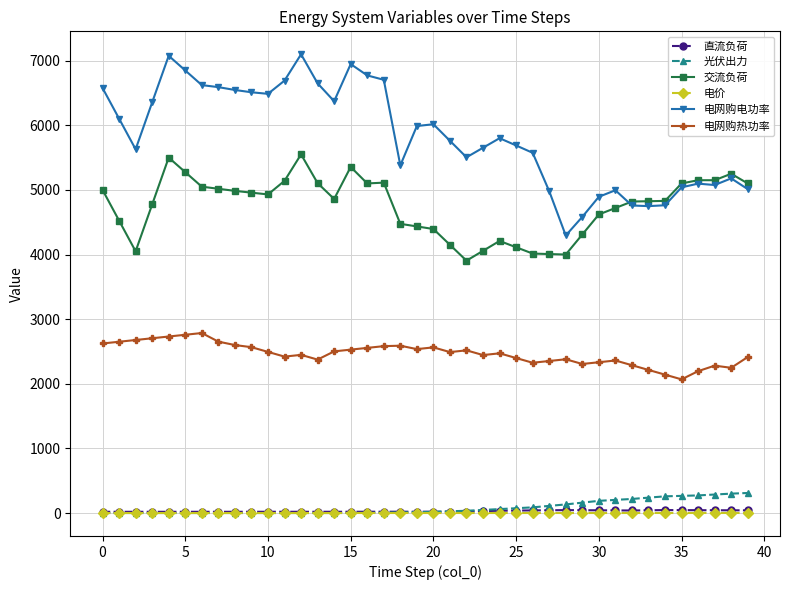

True or false: 电网购热功率 has more than 1 interior local peaks.

True